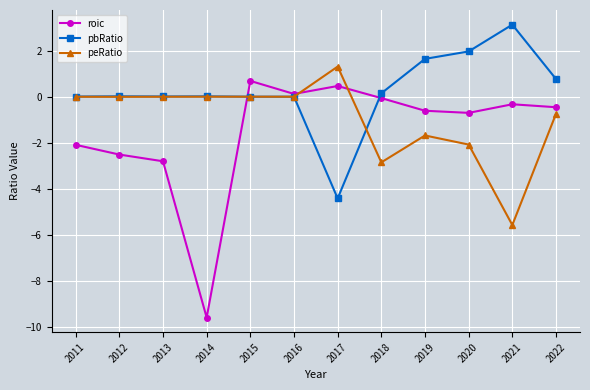

True or false: roic has more than 1 points higher than both neighbors.

True